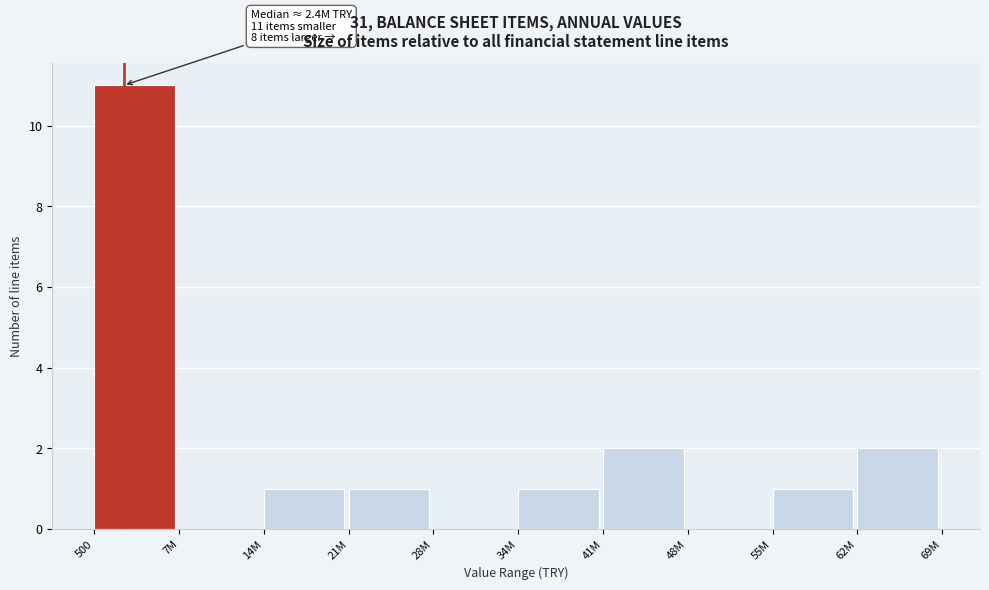

Reading right to left, what are all the values shown in this chart?

62M=2	55M=1	48M=0	41M=2	34M=1	28M=0	21M=1	14M=1	7M=0	500=11